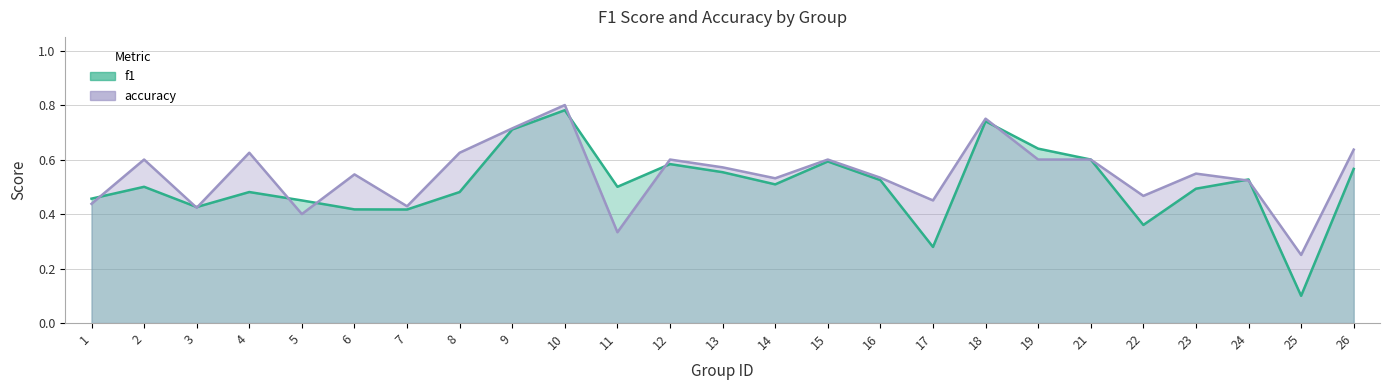

Is it true that f1 equals 0.6 at 12?

True